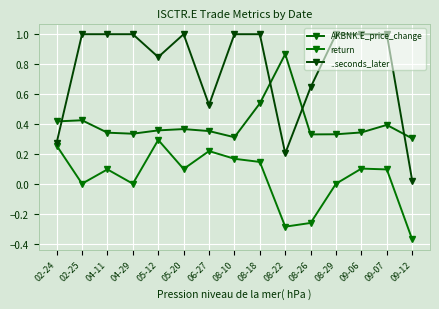

What is the spread (max minus min) of values at 05-20?

0.9